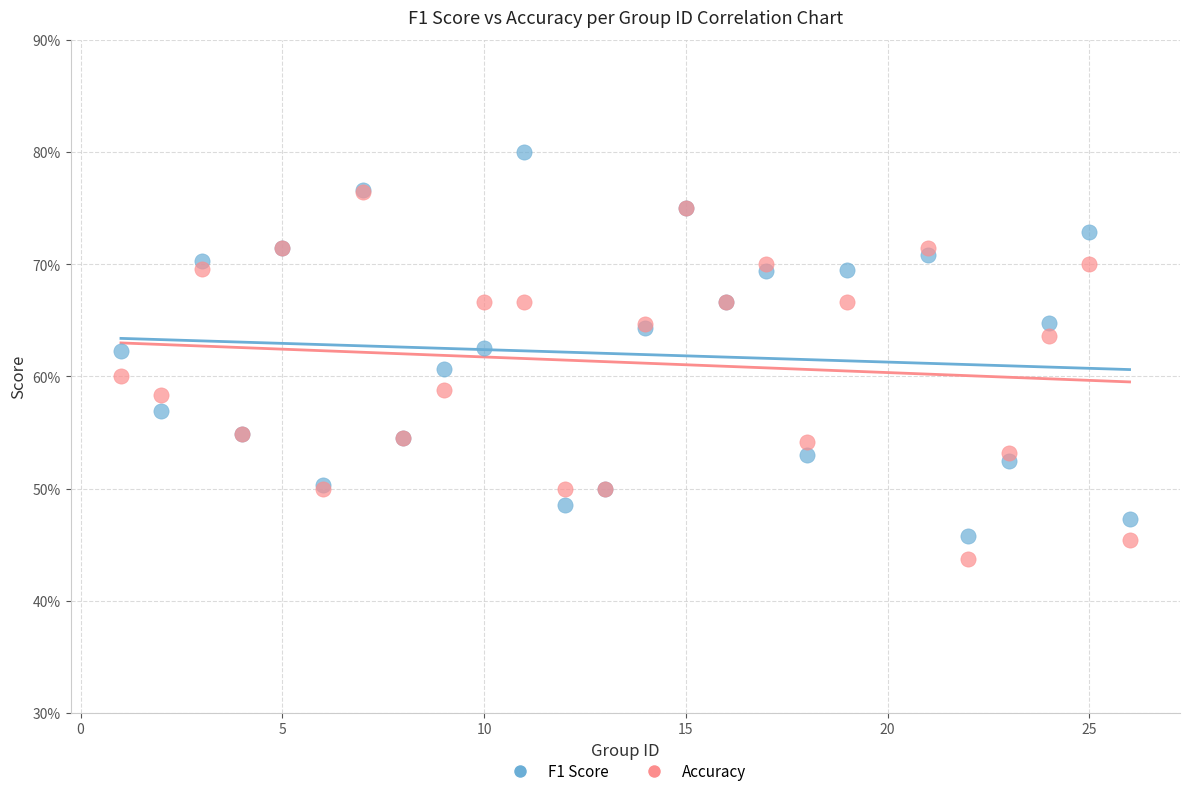

What are all the series names shown in the legend?

F1 Score, Accuracy